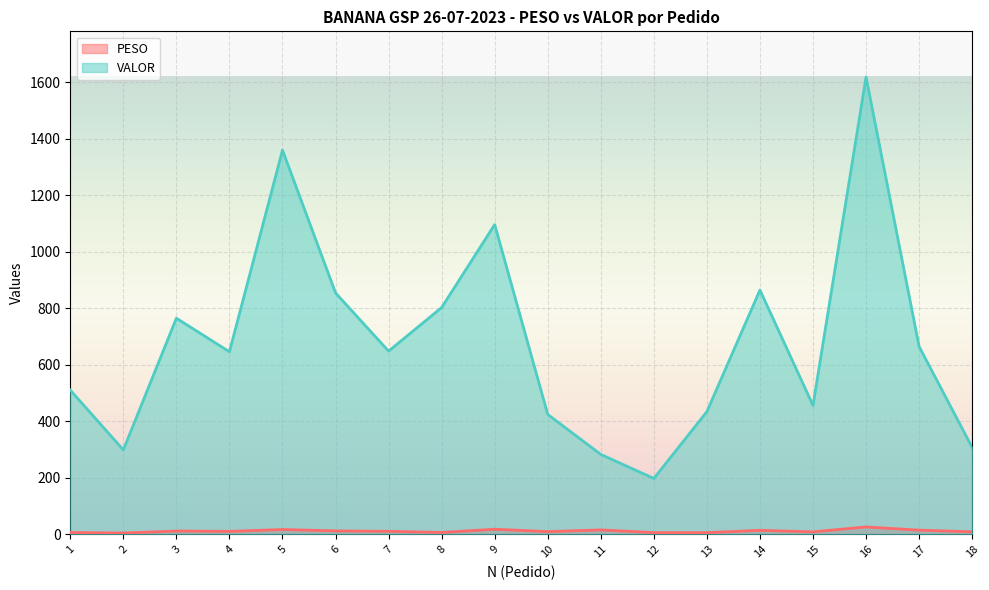

What is the average value of the VALOR series?

679.3